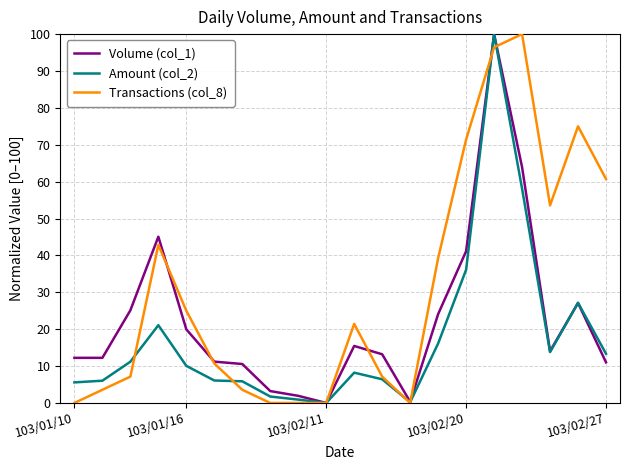

What is the difference between the second highest and minimum values in the Amount (col_2) series?

58.1